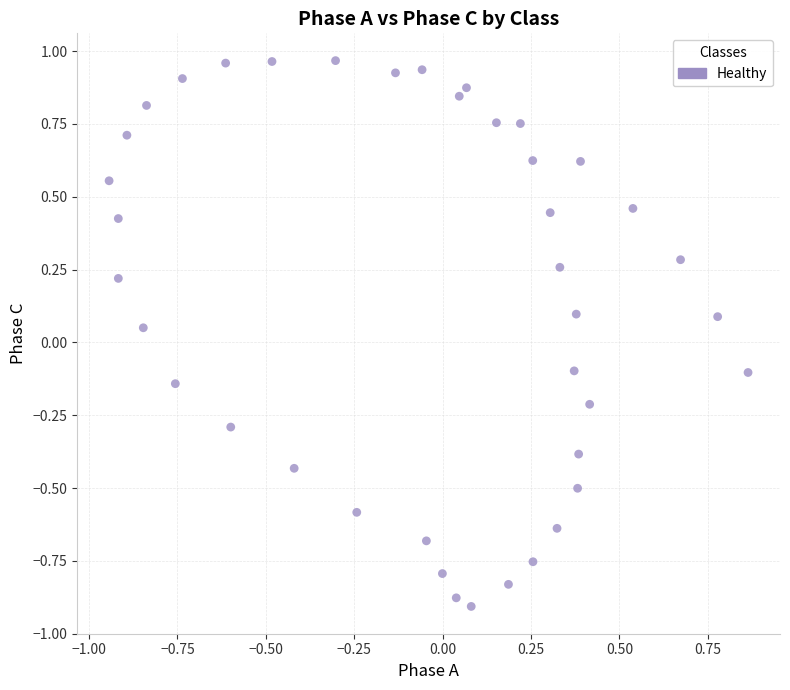

What is the range of Y values (max minus min)?

1.9